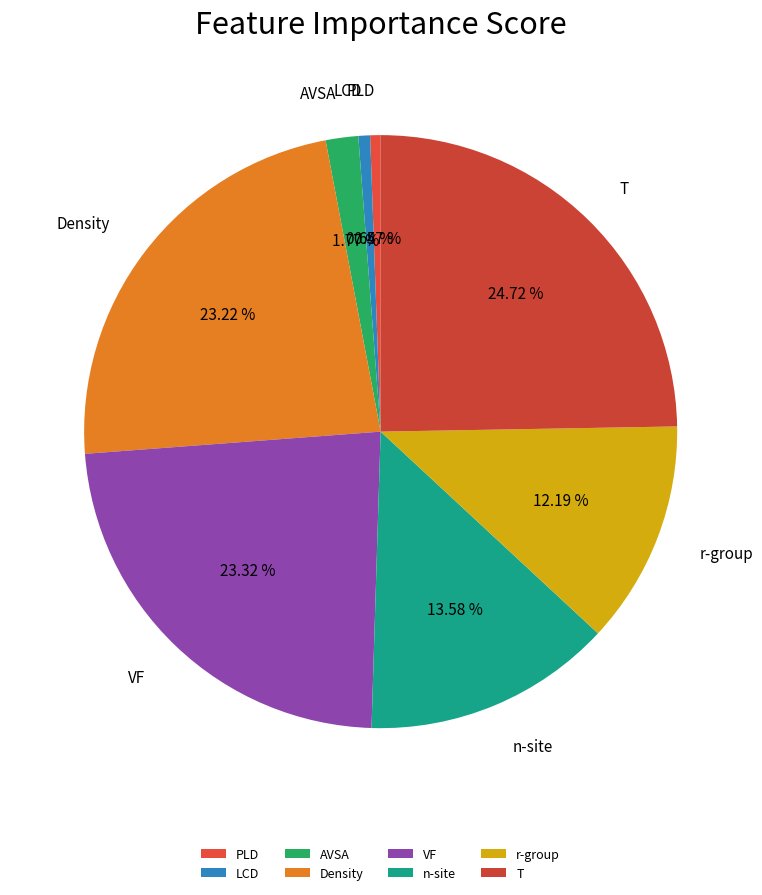

How many segments does this pie chart have?

8